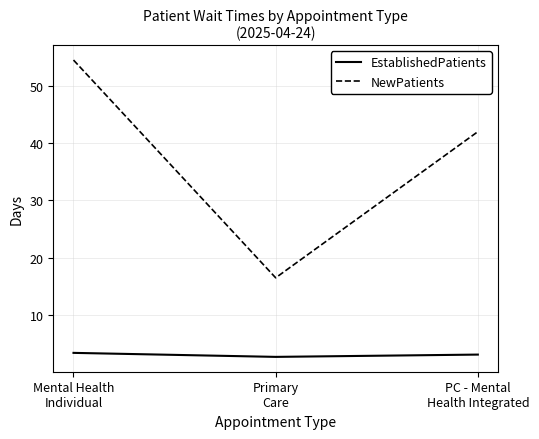

What is the minimum value for NewPatients?

16.5